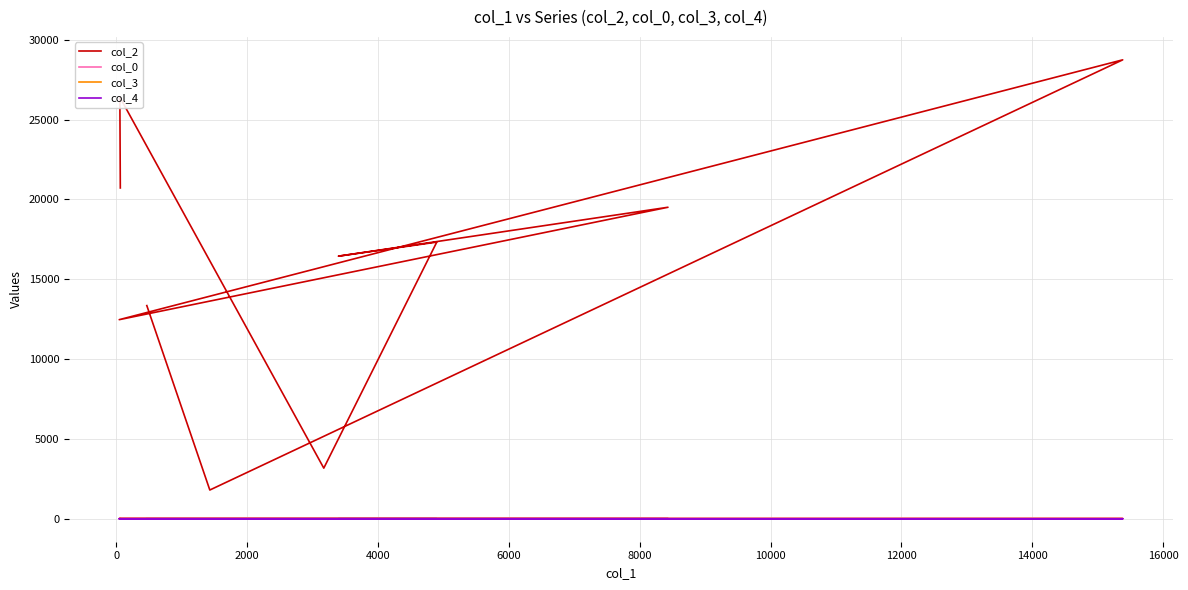

Which series has the largest range (max minus min)?

col_2